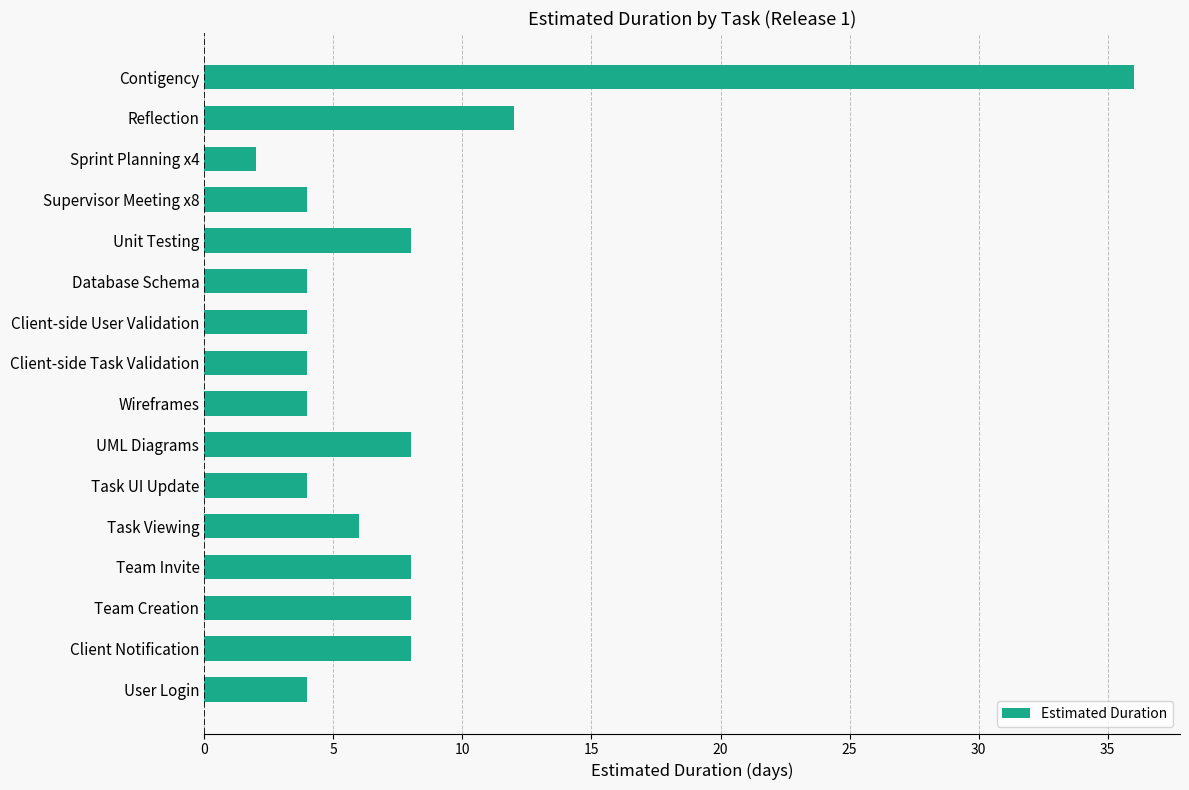

Does the chart contain stacked bars?

No